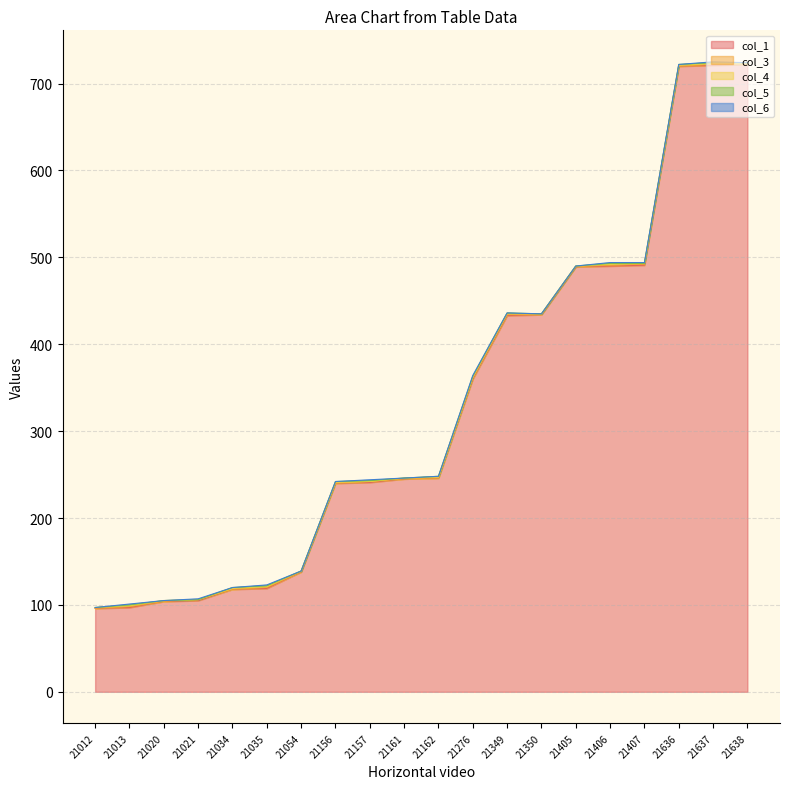

True or false: col_6 and col_4 cross at least once.

True